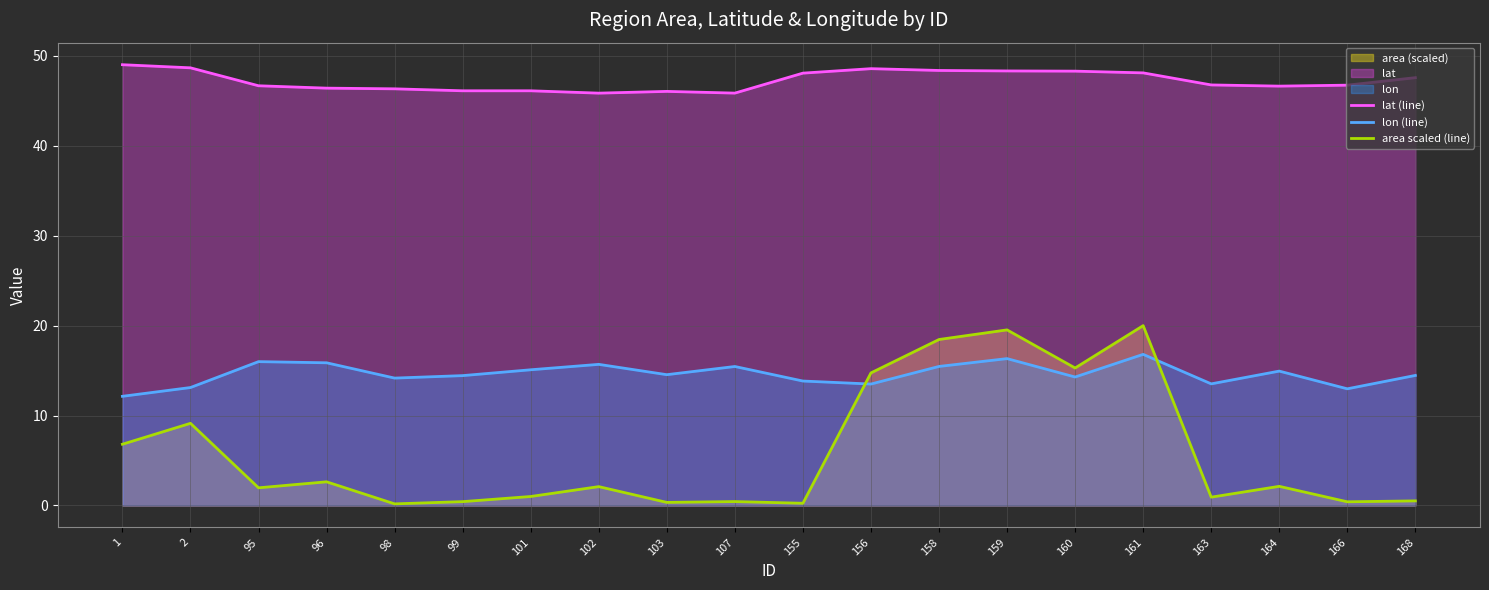

What is the sum of all area scaled (line) values?

117.2